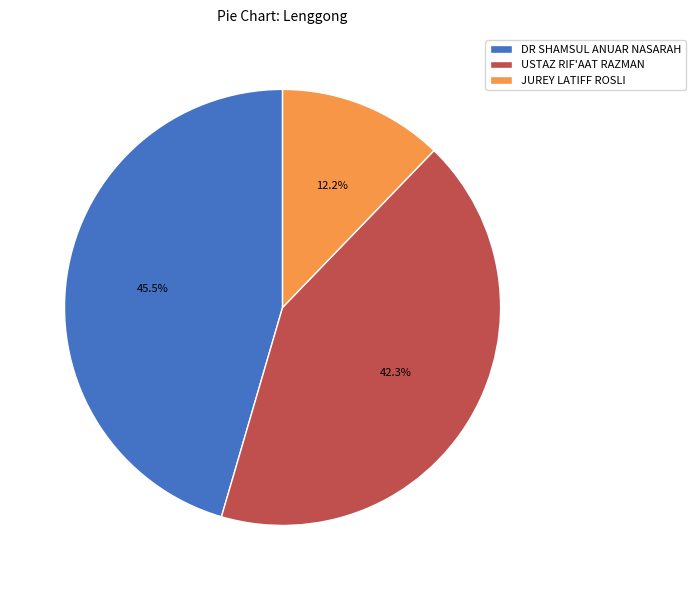

How many segments does this pie chart have?

3